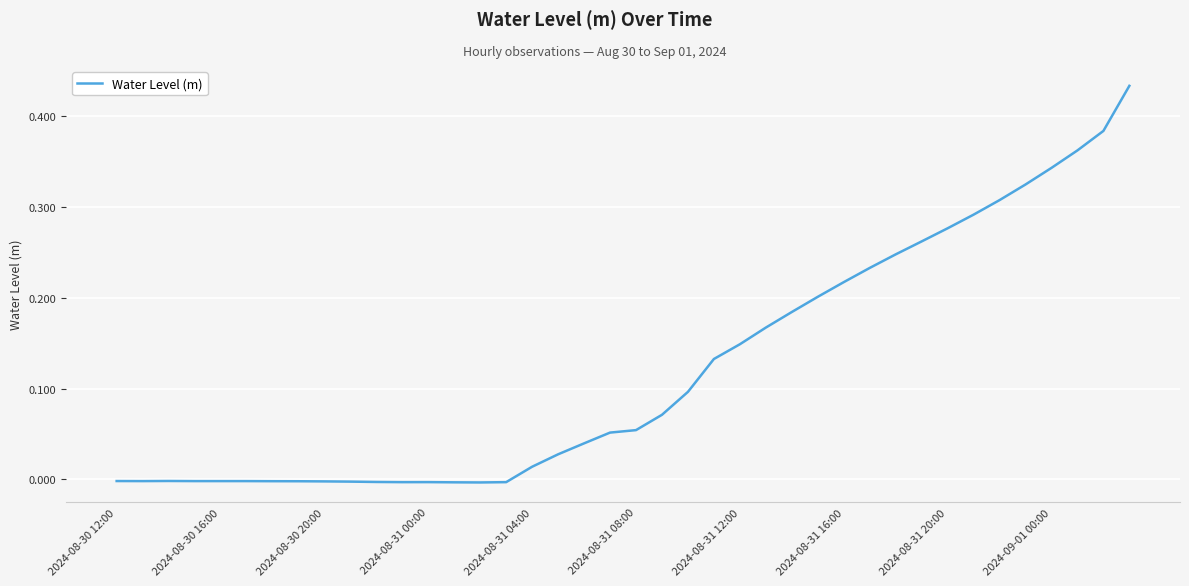

The chart shows a value of 0.0 at 2024-08-31 12:00. True or false?

False